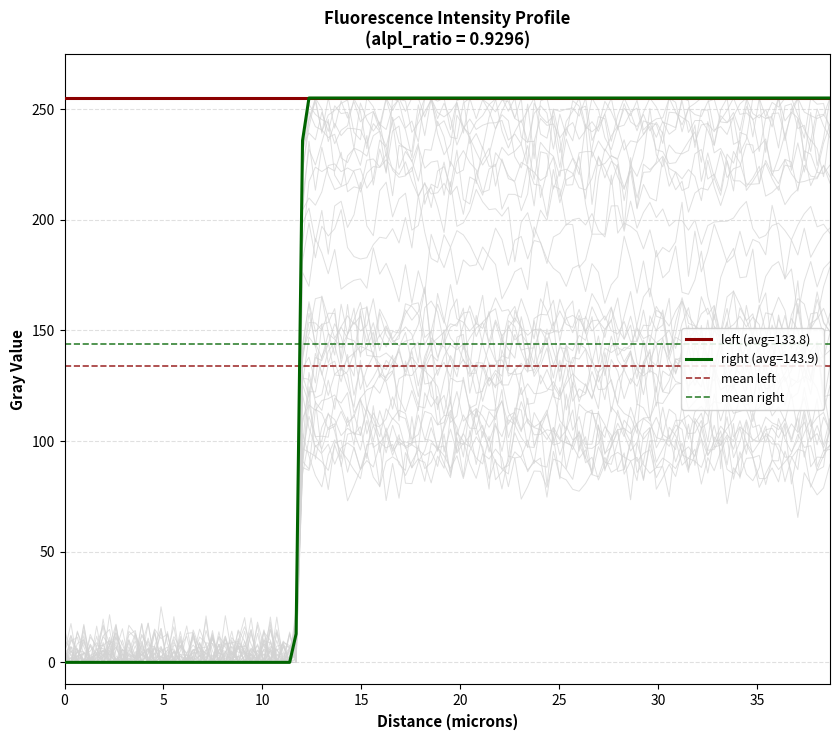

What is the highest value of the mean left series?

133.8